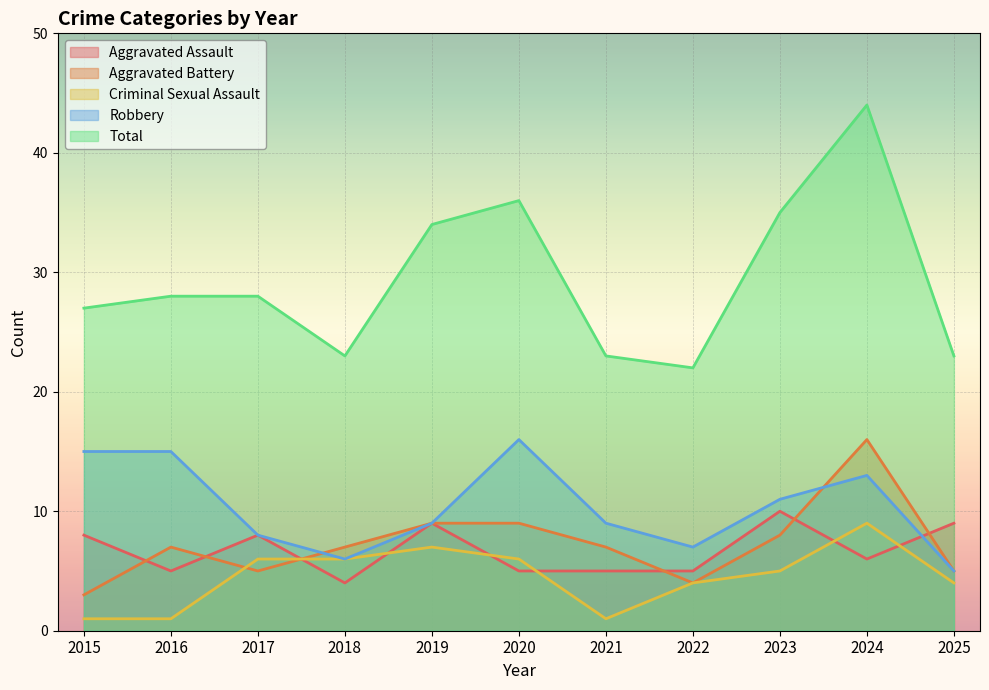

Rank the categories by Aggravated Assault value from lowest to highest.

2018, 2016, 2020, 2021, 2022, 2024, 2015, 2017, 2019, 2025, 2023